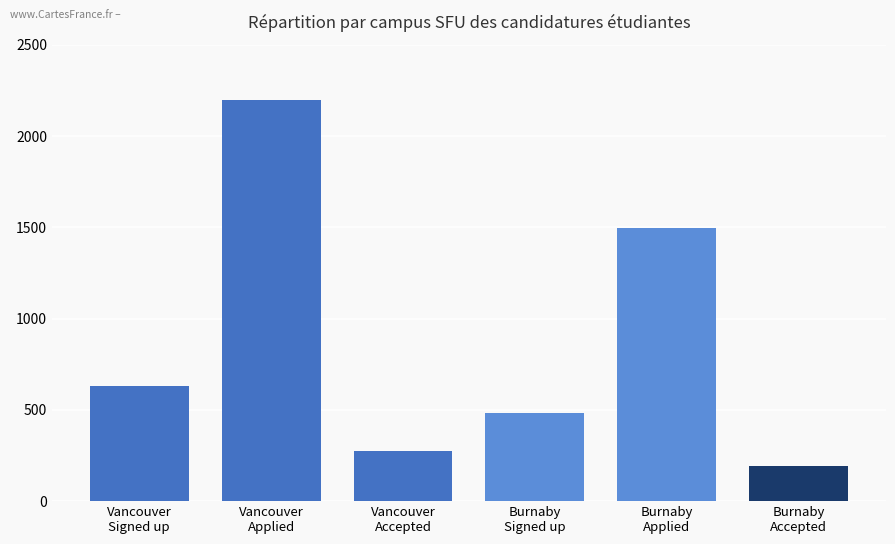

What is the change in value from Vancouver
Accepted to Burnaby
Applied?

+1220